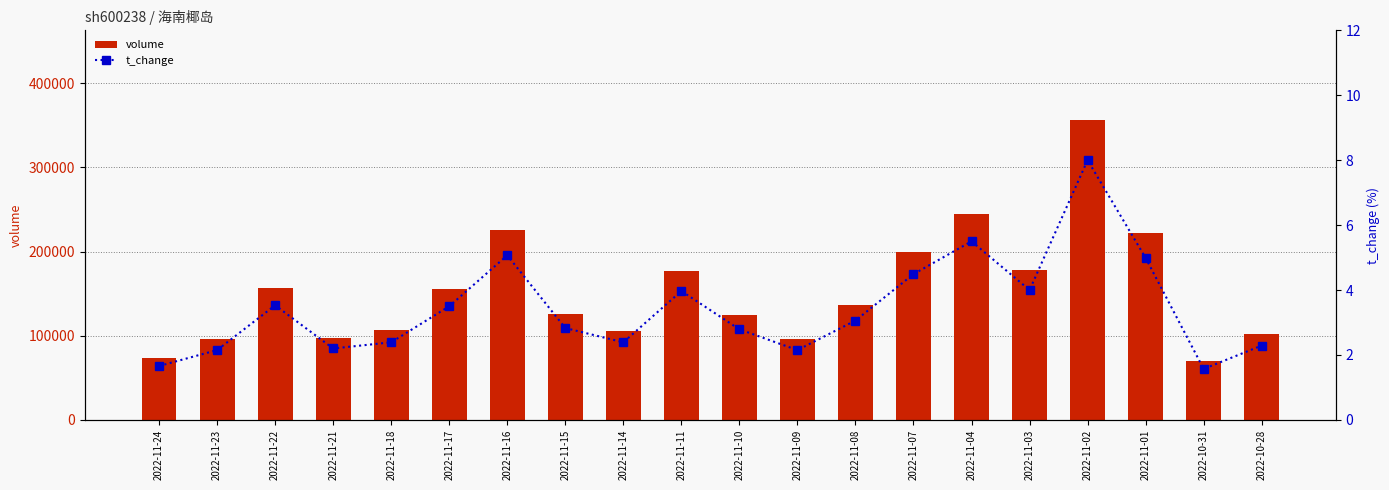

Which label corresponds to the smallest value in the chart?

2022-10-31